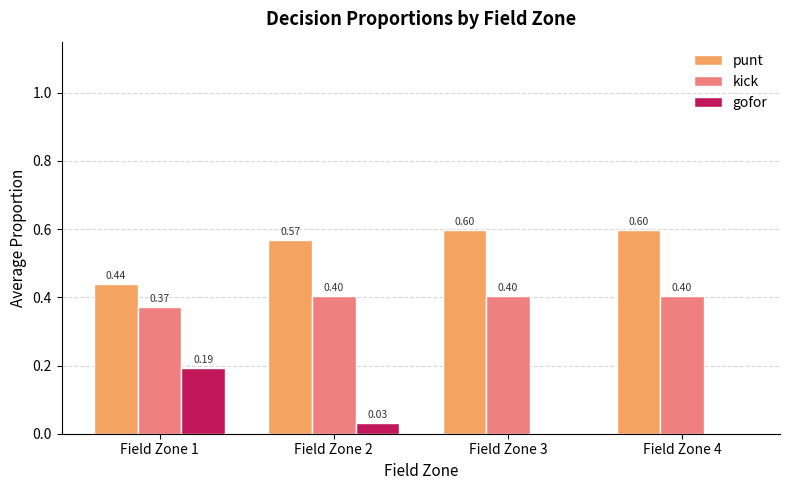

How many kick values are between 0 and 1?

4